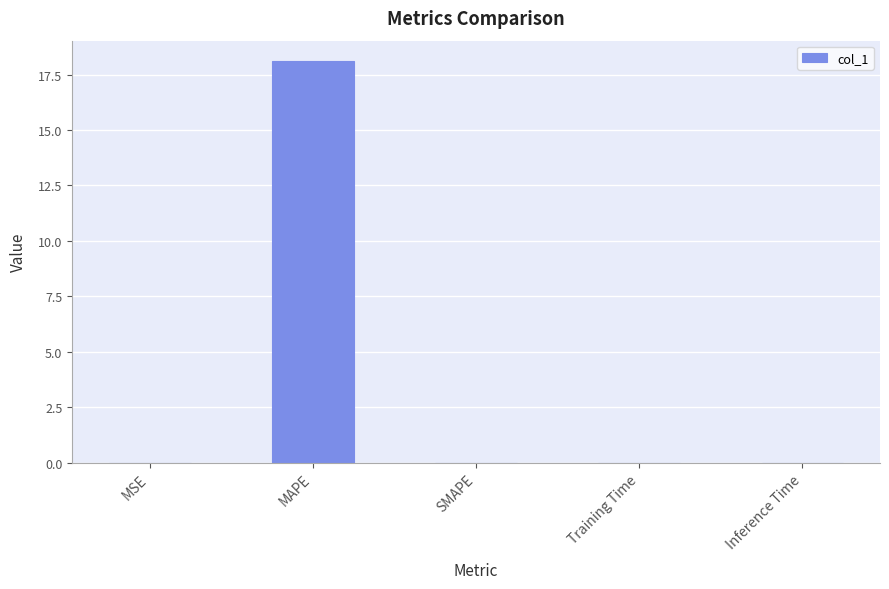

Which has a higher value, MAPE or Inference Time?

MAPE